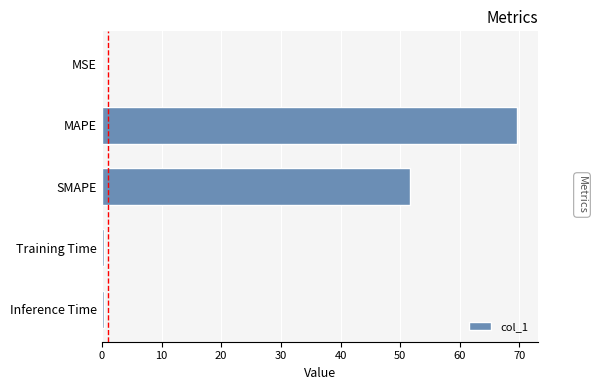

Are the bars horizontal?

Yes